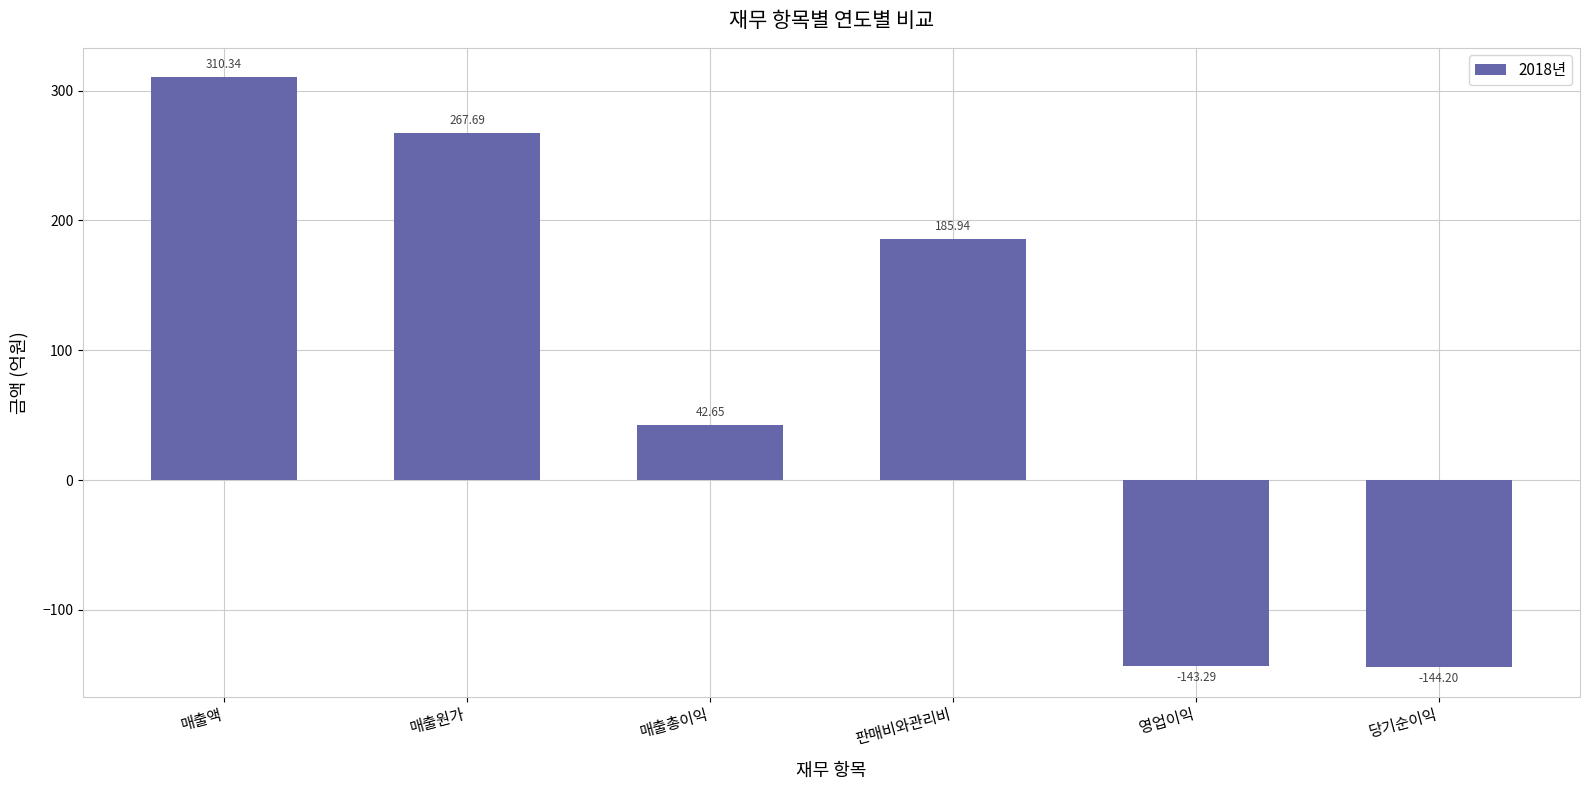

List the labels in order of value, largest first.

매출액, 매출원가, 판매비와관리비, 매출총이익, 영업이익, 당기순이익